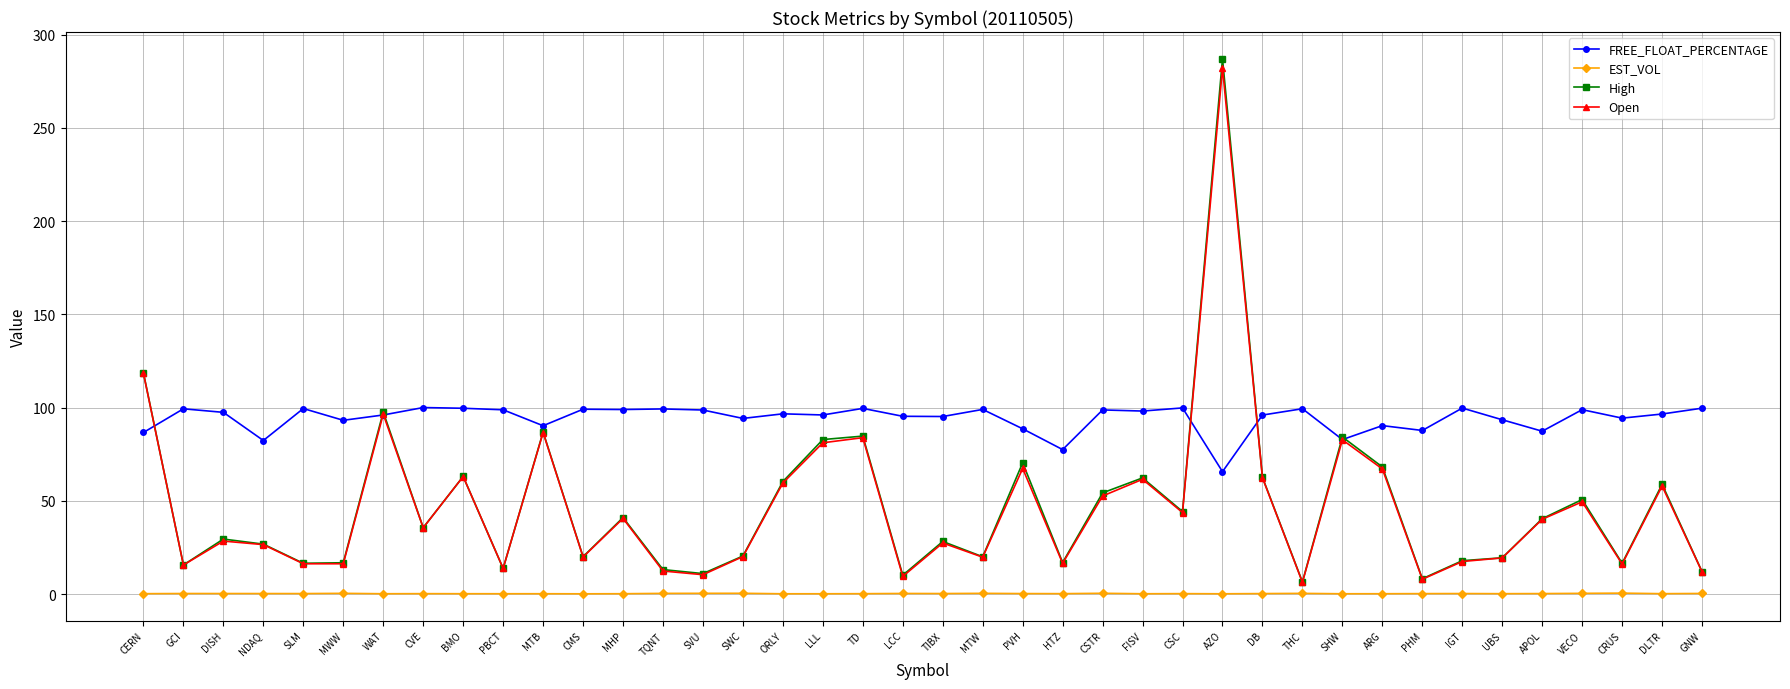

How many categories are shown in the chart?

40